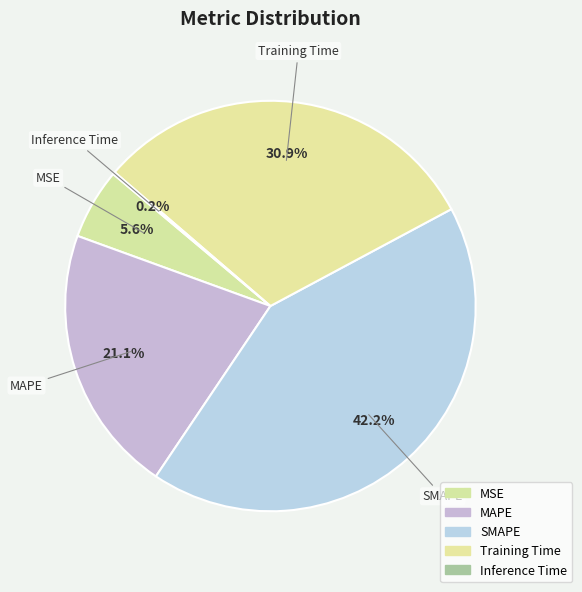

Rank the categories by value from highest to lowest.

SMAPE, Training Time, MAPE, MSE, Inference Time